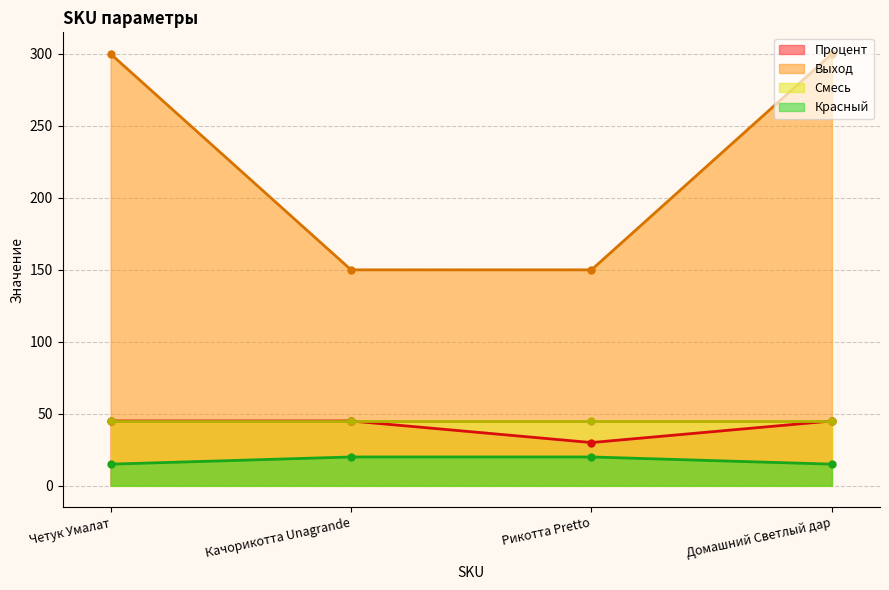

What is the maximum value for Красный?

20